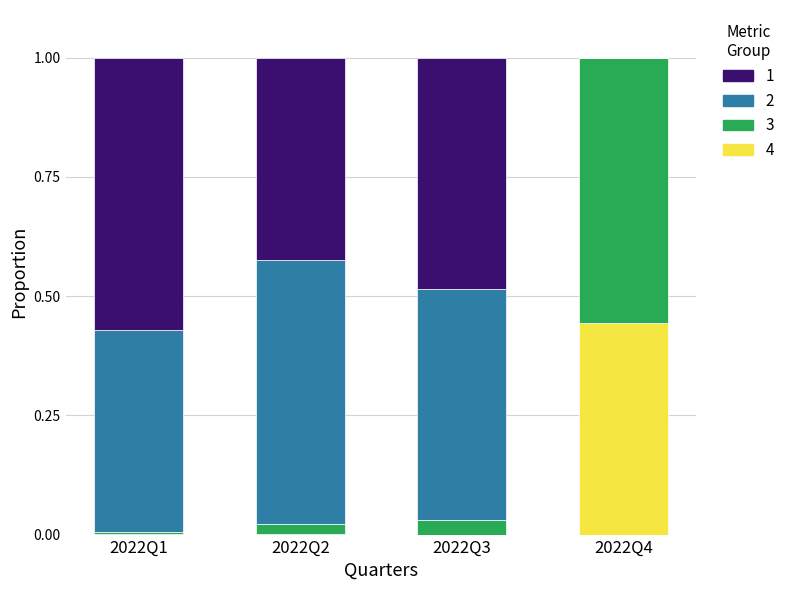

What is the total value across all series at 2022Q4?

1.0